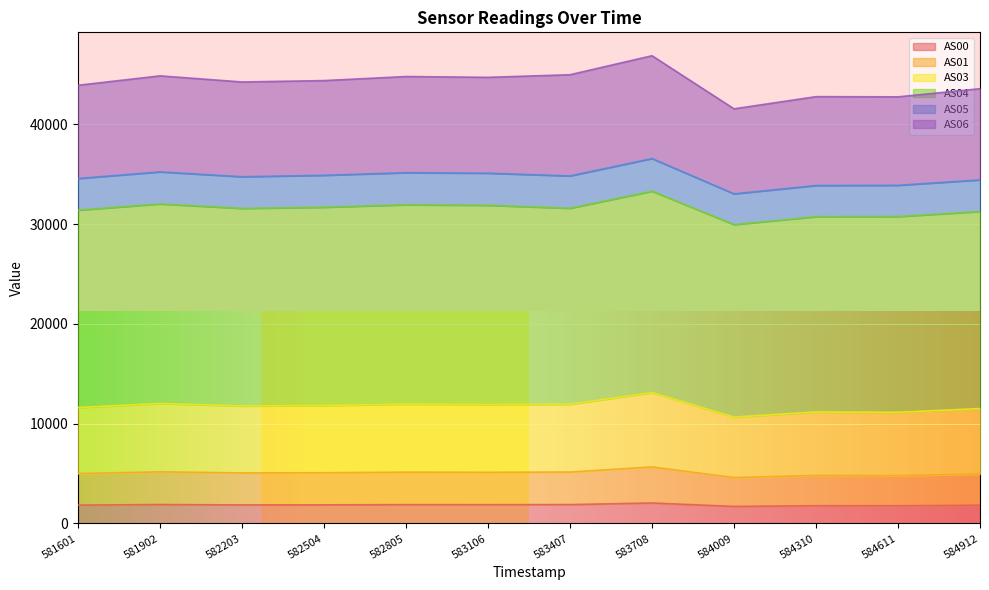

How many lines are shown in the chart?

6